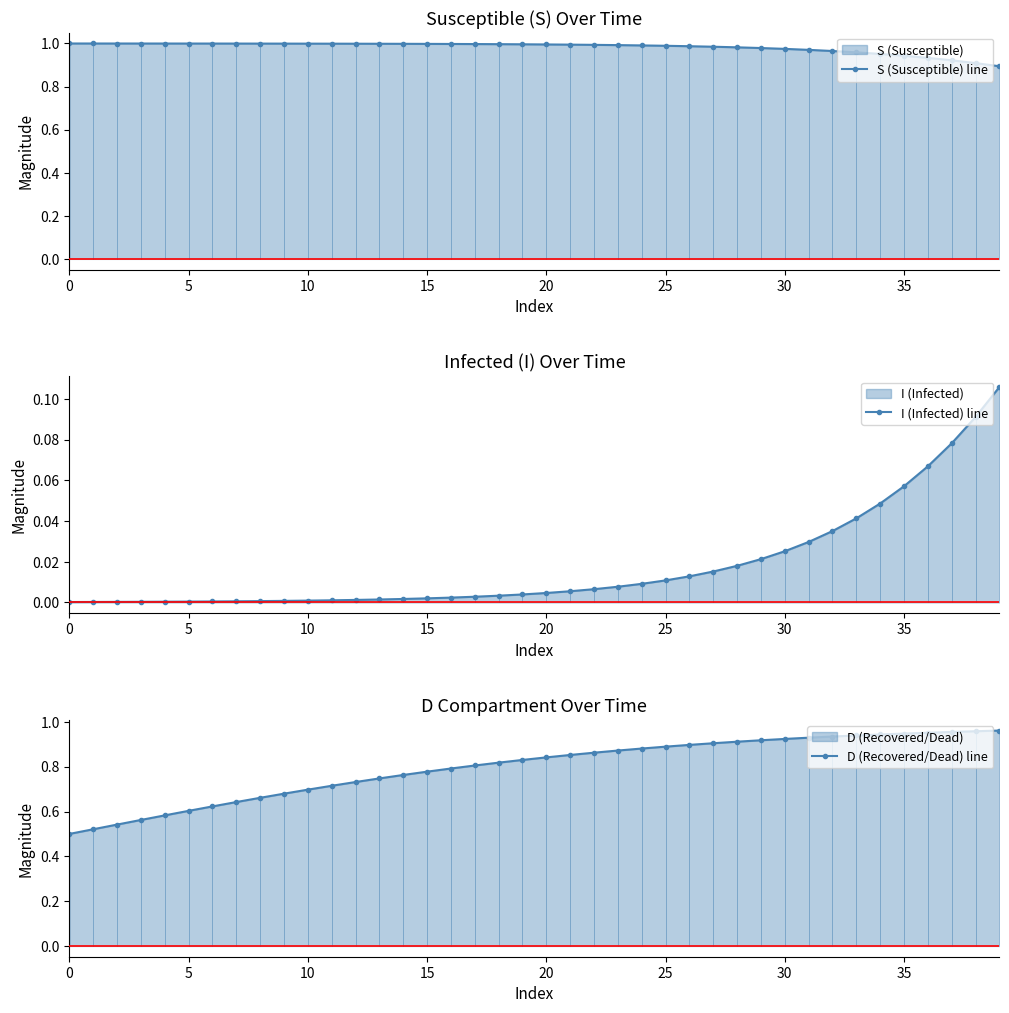

At how many categories does at least one series exceed 0?

40